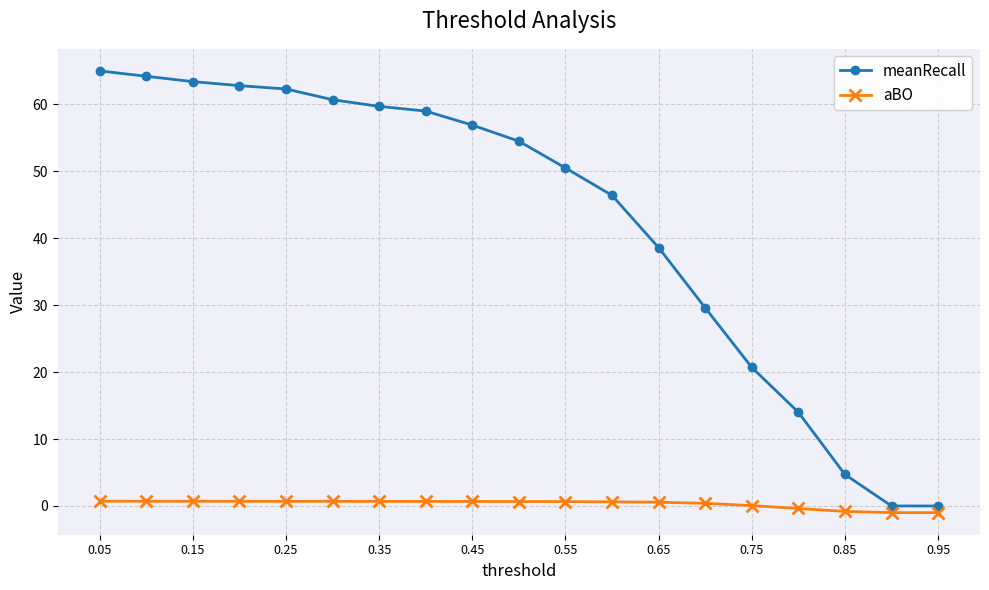

Which series has the widest spread of values?

meanRecall